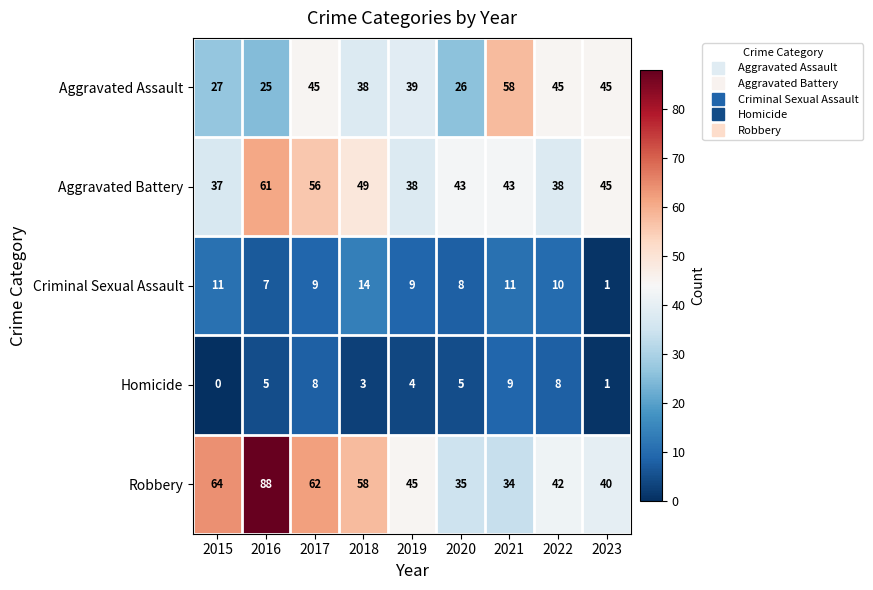

List the series in order of their peak value, highest first.

Robbery, Aggravated Battery, Aggravated Assault, Criminal Sexual Assault, Homicide